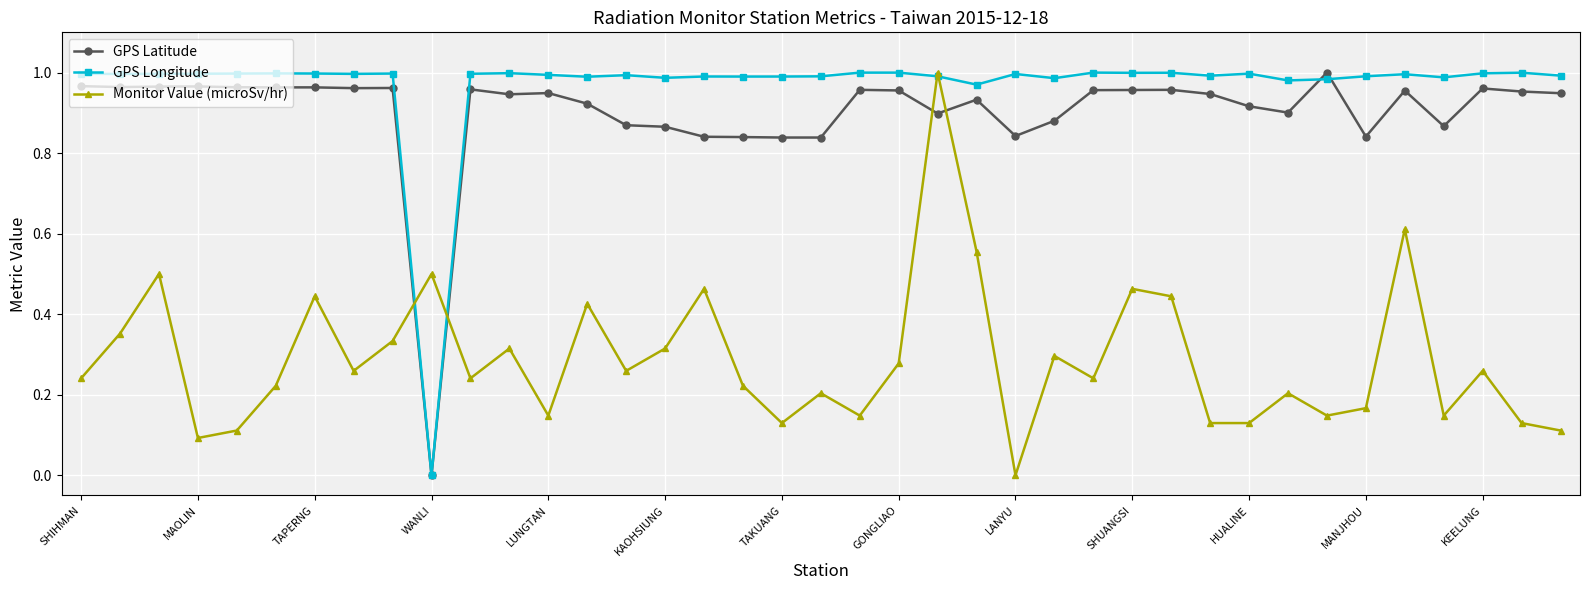

What is the sum of all GPS Longitude values?

37.8